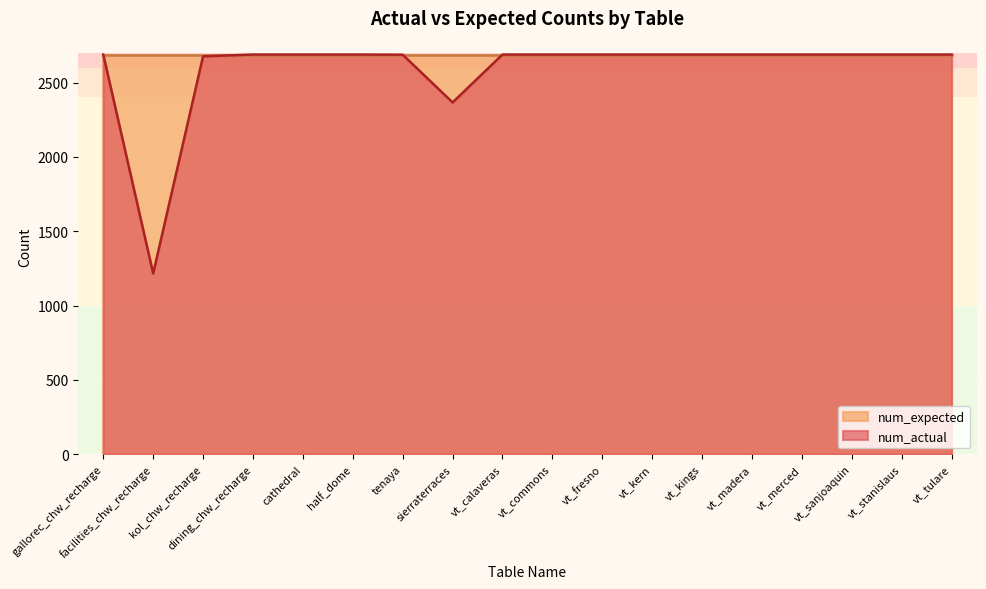

What is the greatest value displayed?

2688